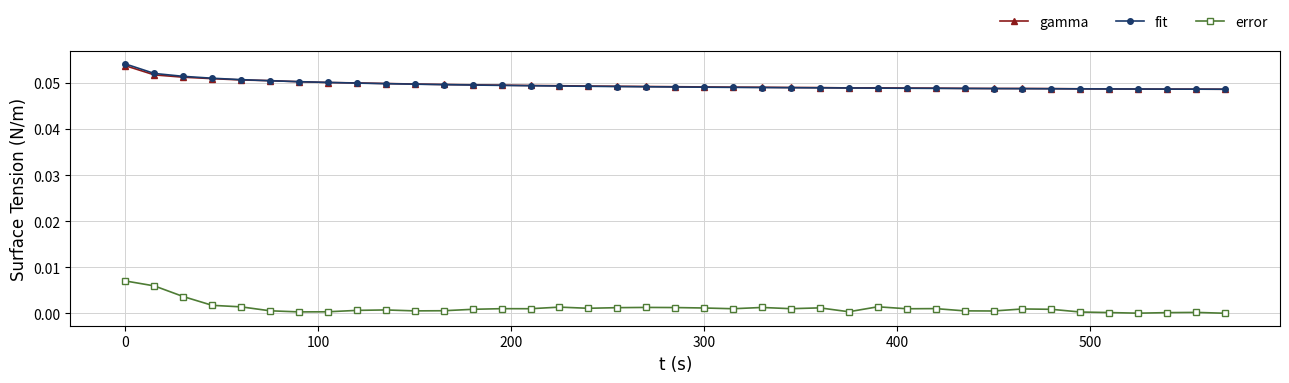

Which series has the largest range (max minus min)?

error